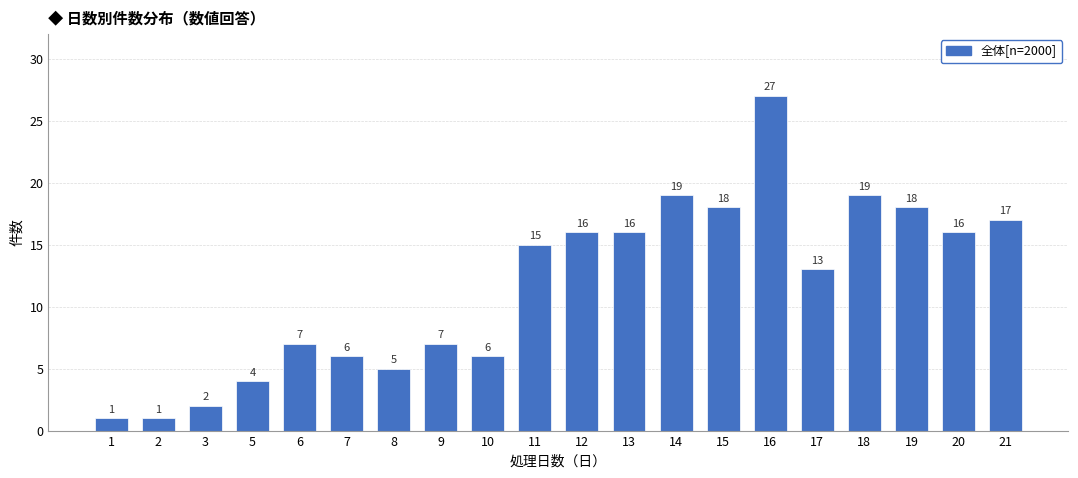

Count the number of categories in the chart.

20